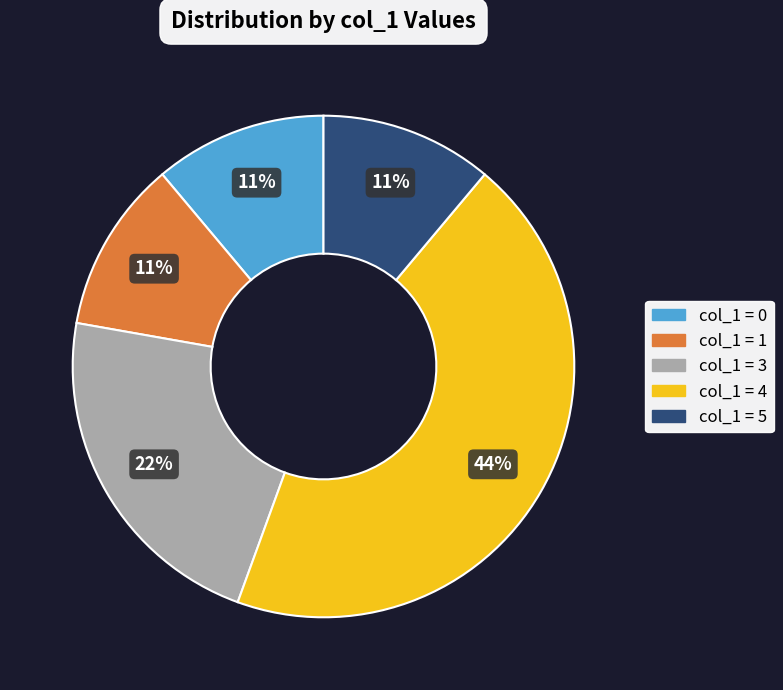

To the nearest percent, what is the average slice percentage?

20%